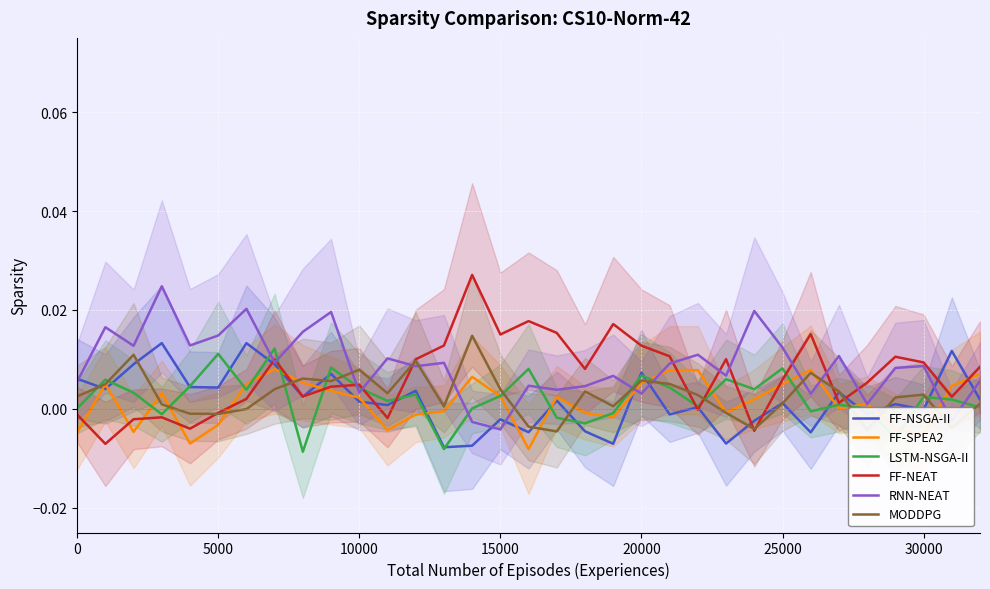

What is the sum of all FF-NEAT values?

0.2